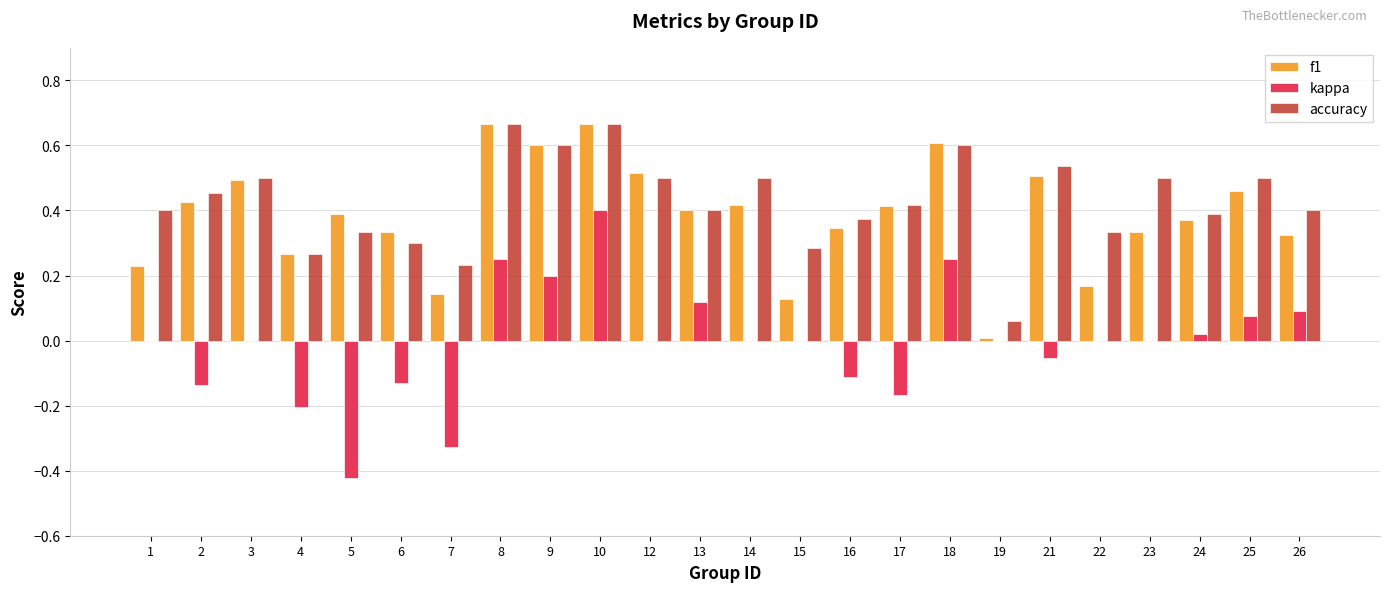

What is the total value across all series at 16?

0.6